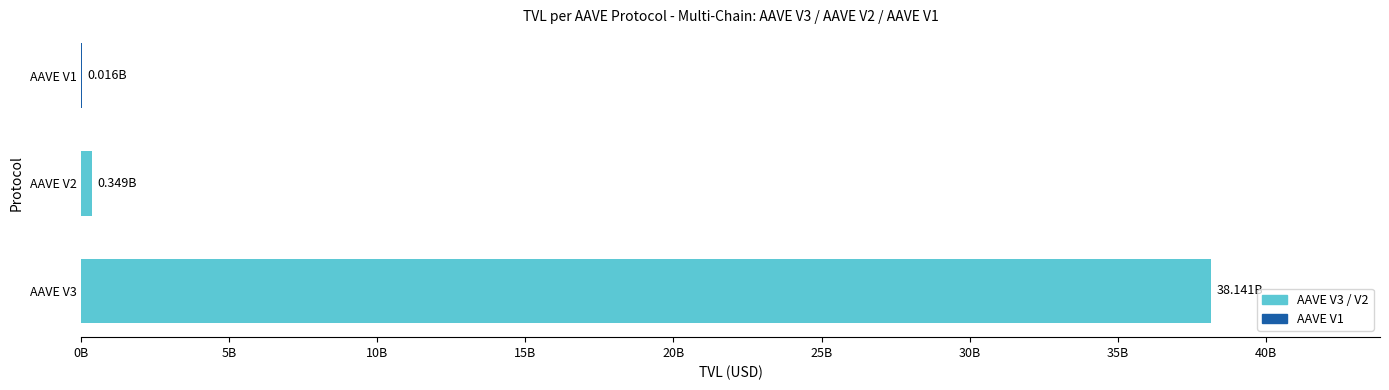

Are the bars horizontal?

Yes